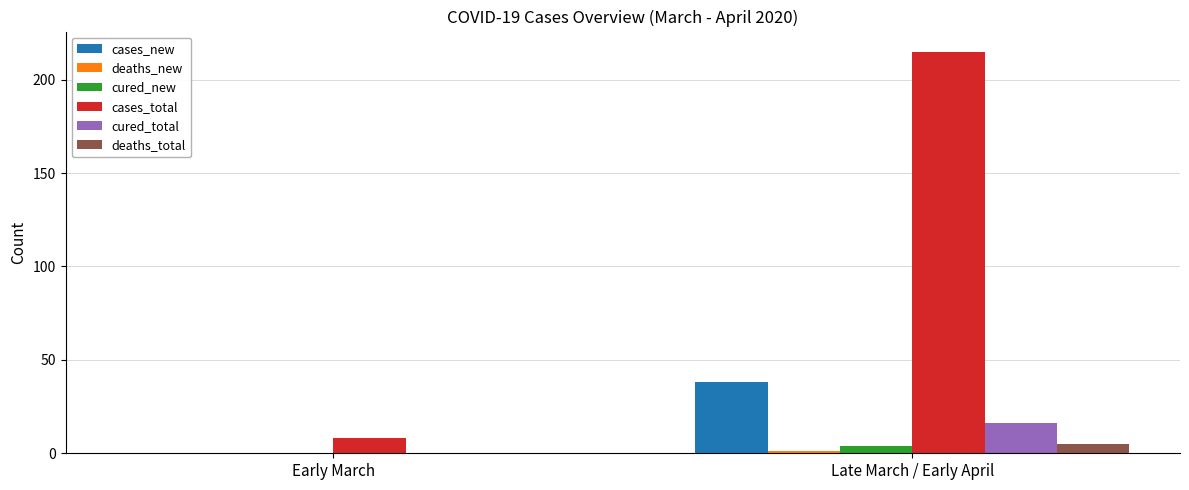

Which category has the highest value in the cured_total series?

Late March / Early April